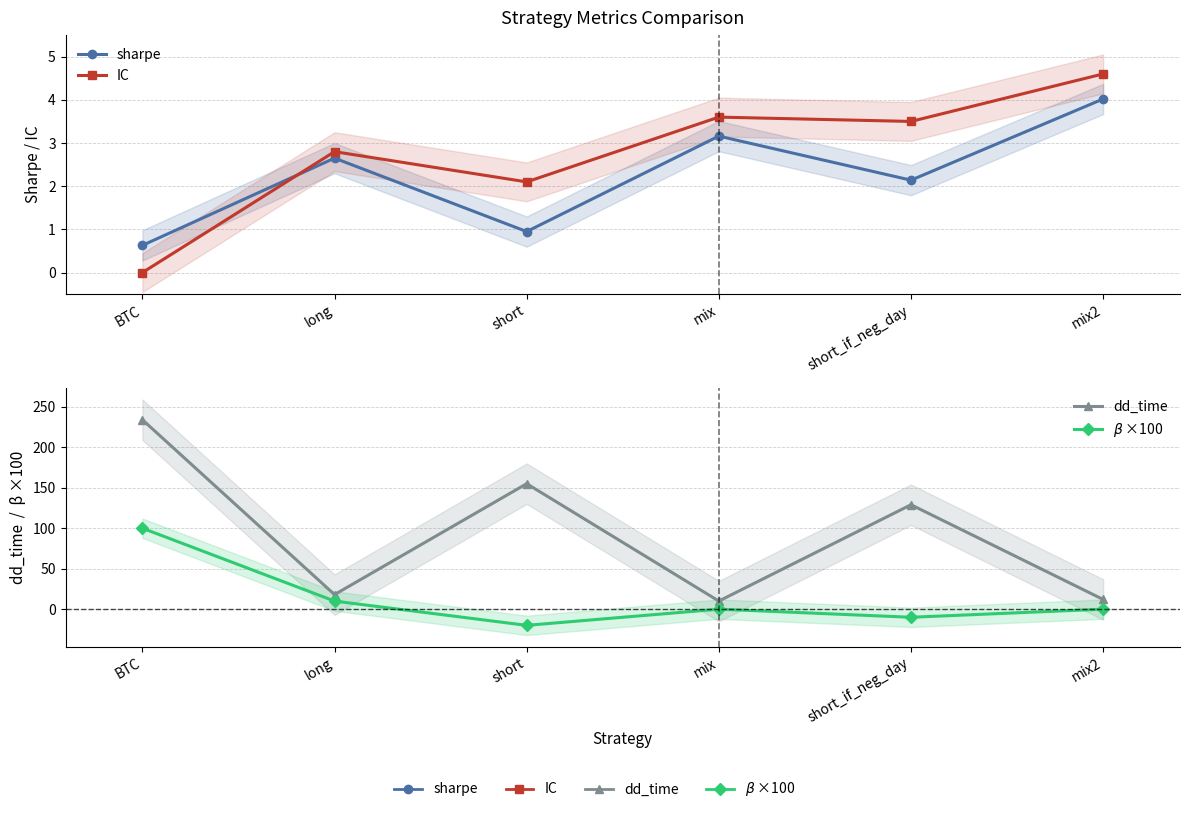

Rank the series at mix2 from lowest to highest value.

$\beta$ ×100, sharpe, IC, dd_time